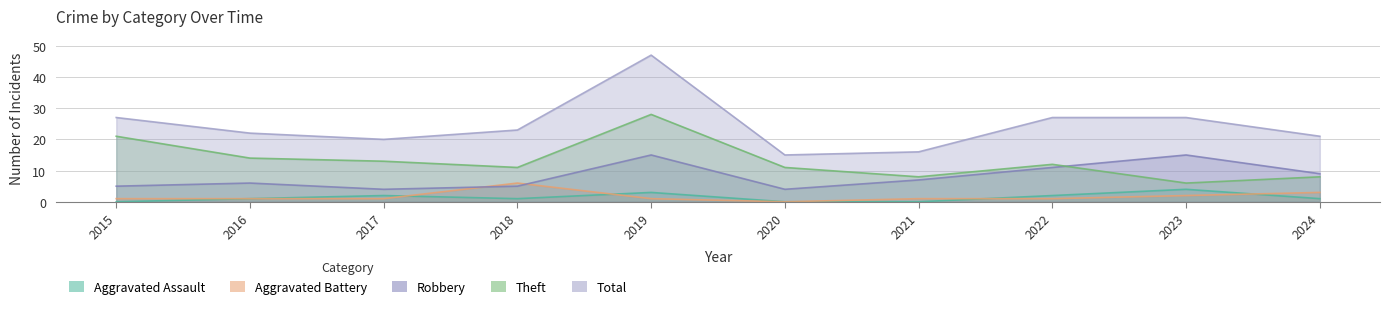

Is it true that Aggravated Assault equals 1 at 2015?

False